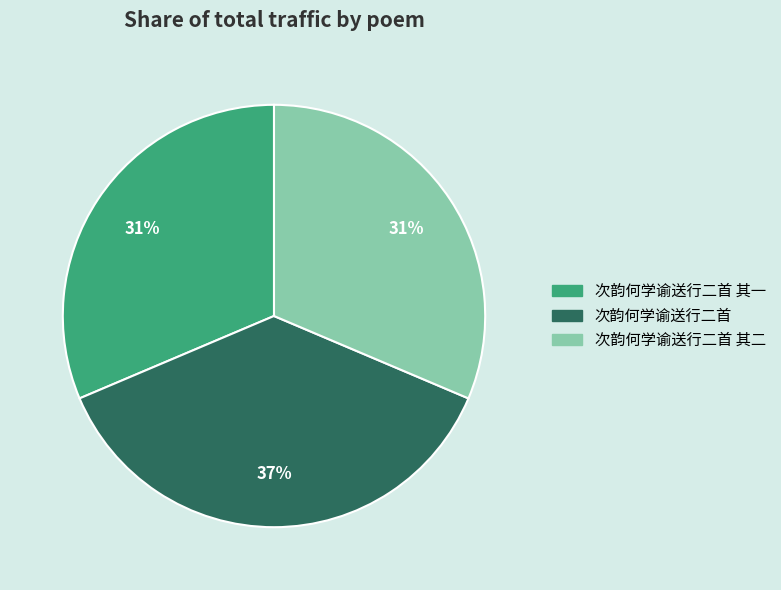

Does any single category account for the majority?

No